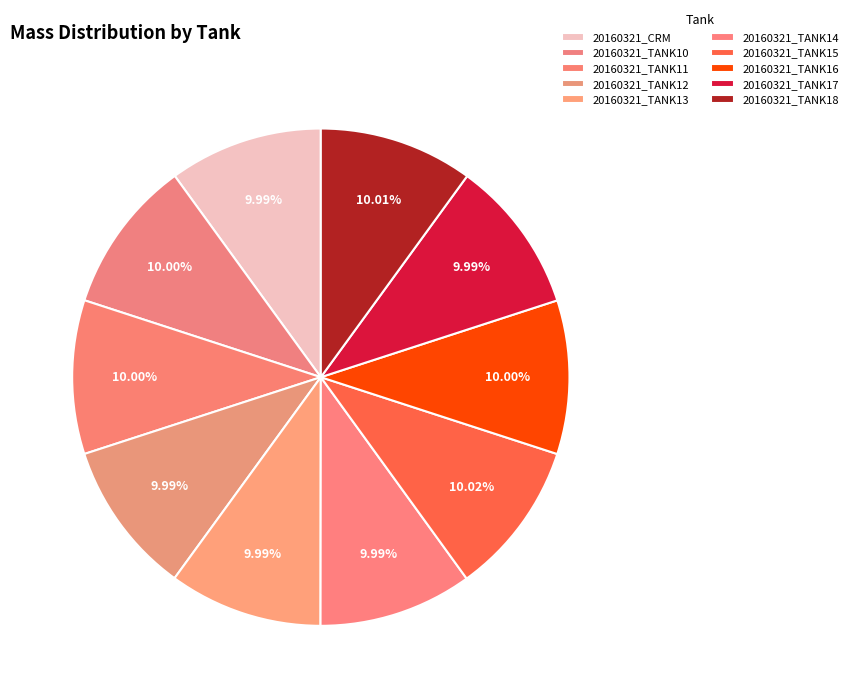

Is it true that 20160321_TANK13 is 23% of the pie?

False